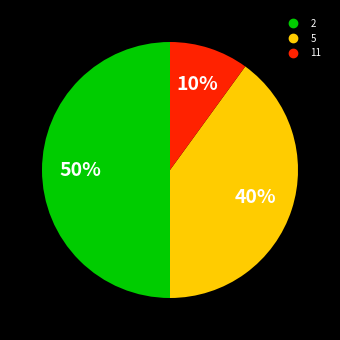

To the nearest percent, what is the average slice percentage?

33%